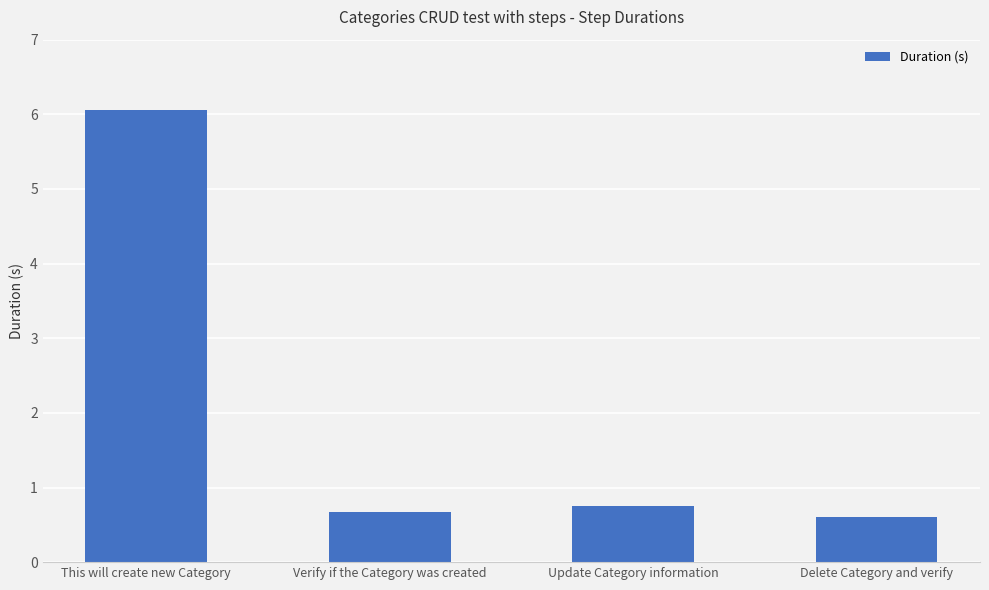

What is the minimum value shown in the chart?

0.6